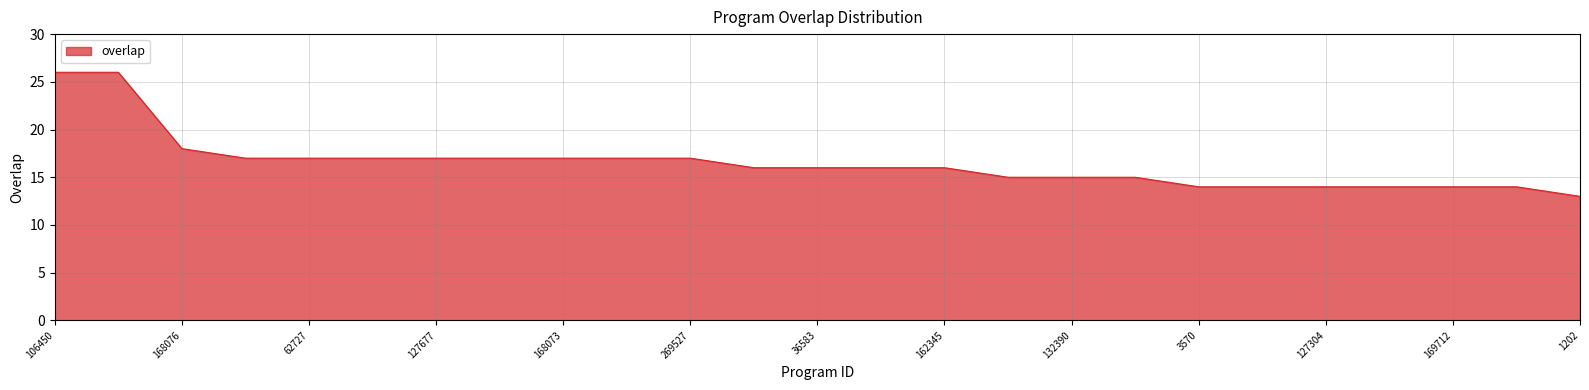

What is the smallest value displayed?

13